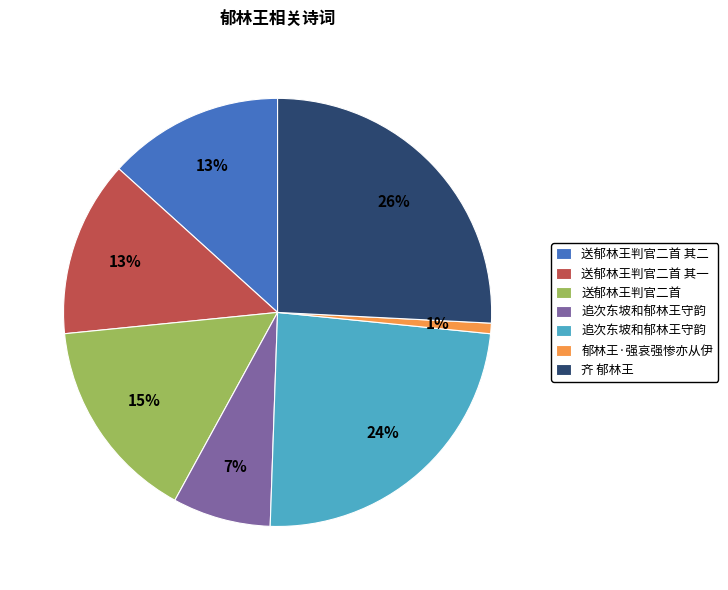

Is there any slice that represents more than half of the pie?

No